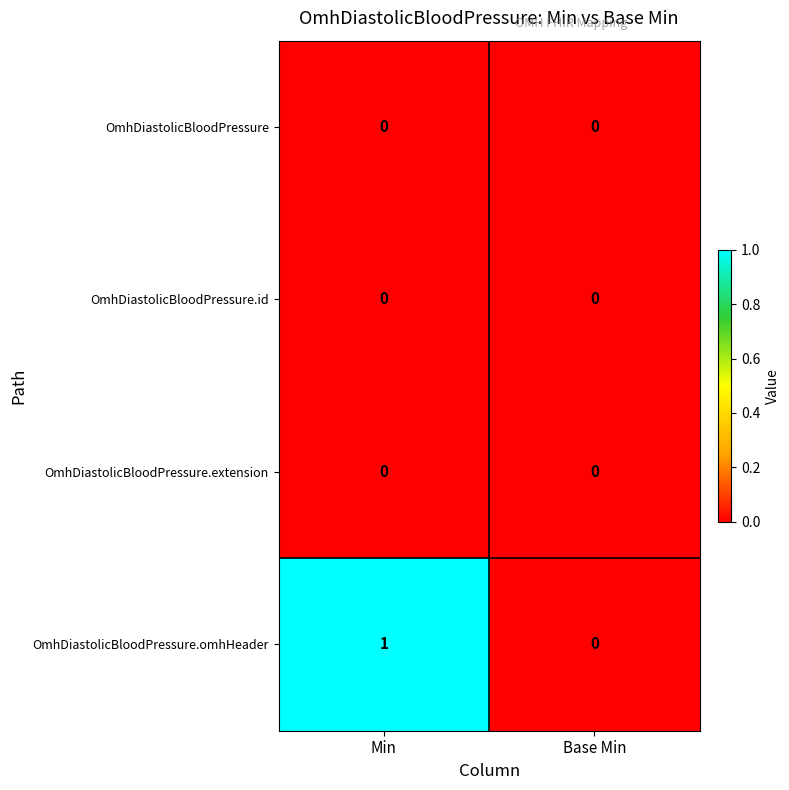

Reading right to left, list all the values displayed in this chart.

OmhDiastolicBloodPressure: 0	0
OmhDiastolicBloodPressure.id: 0	0
OmhDiastolicBloodPressure.extension: 0	0
OmhDiastolicBloodPressure.omhHeader: 0	1